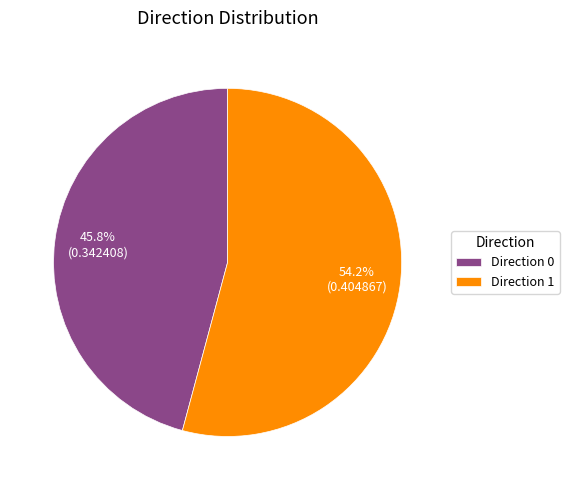

What portion of the pie excludes Direction 0?

54.2%